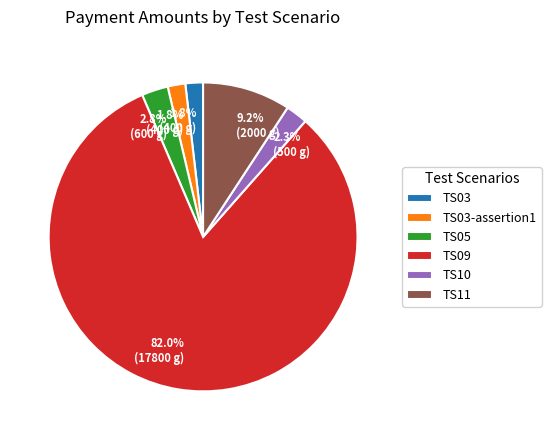

Do TS09 and TS11 together represent more than half of the pie?

Yes